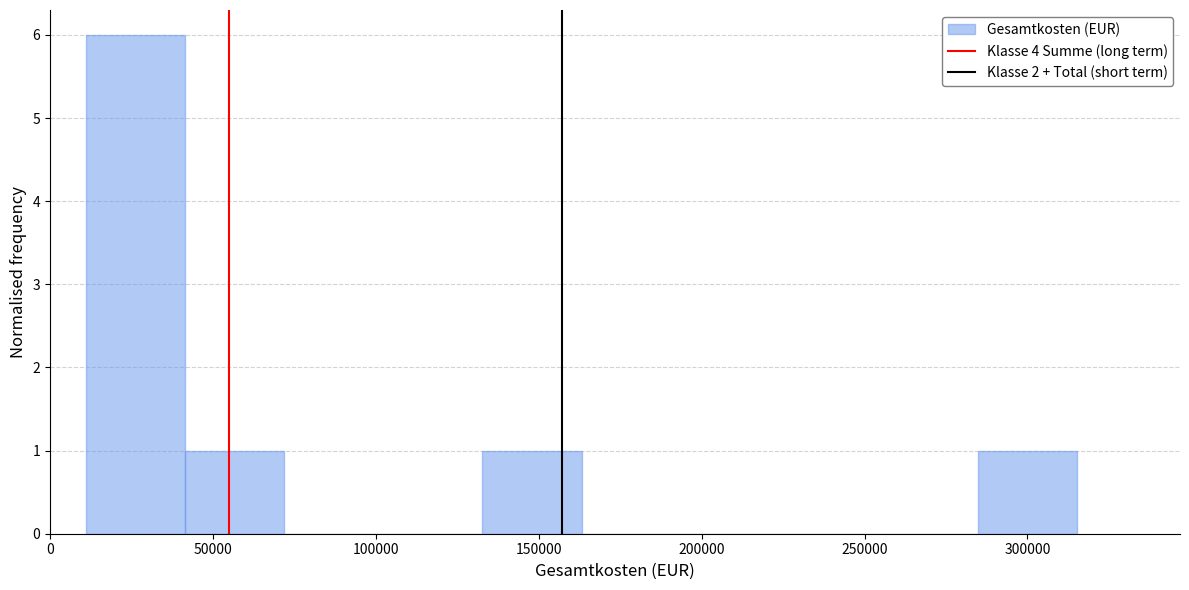

How tall is the bar that spans 10000 to 40000 on the x-axis? Neither the bar edges nor the heights are printed on the chart, so give them approximately, as read against the axes.

6